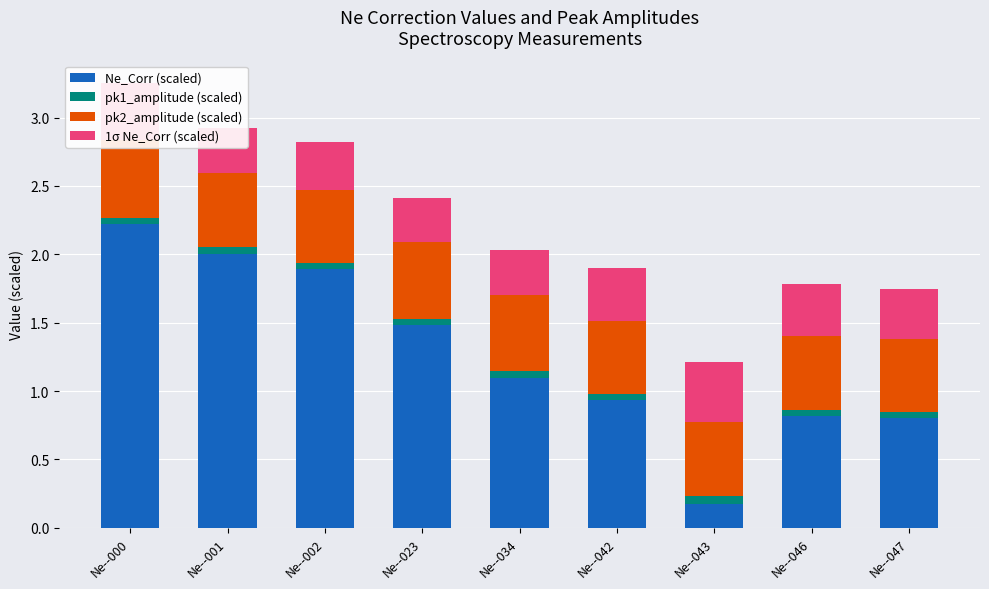

The value of pk1_amplitude (scaled) at Ne--046 is 0.0. True or false?

False